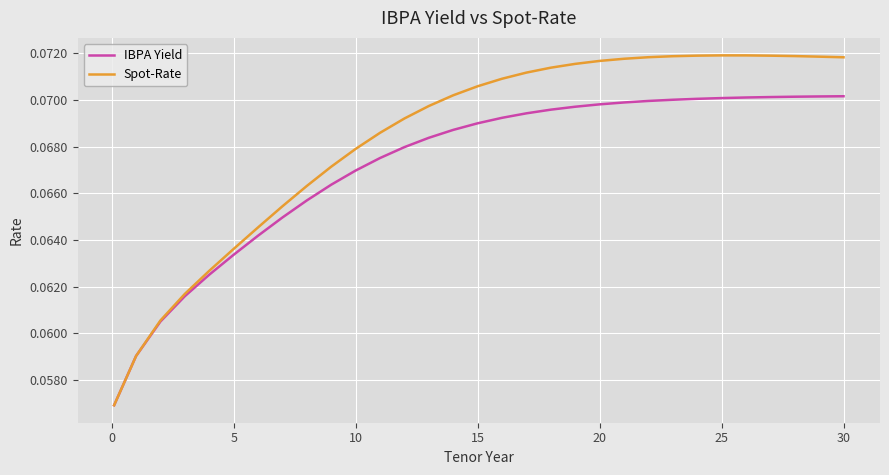

Rank the series by their maximum value, from lowest to highest.

IBPA Yield, Spot-Rate